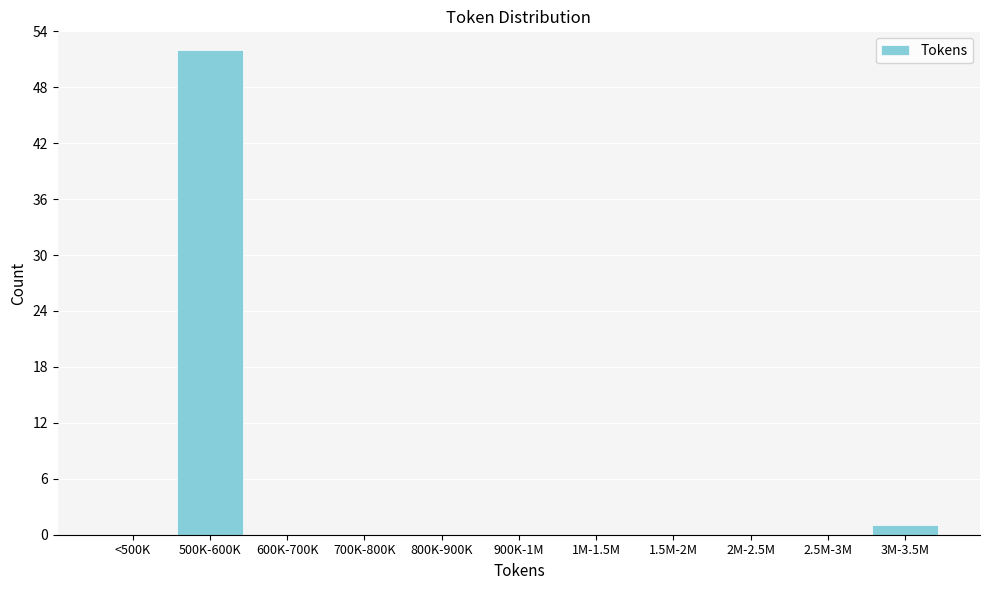

Reading left to right, extract all data points from this chart.

<500K=0	500K-600K=52	600K-700K=0	700K-800K=0	800K-900K=0	900K-1M=0	1M-1.5M=0	1.5M-2M=0	2M-2.5M=0	2.5M-3M=0	3M-3.5M=1